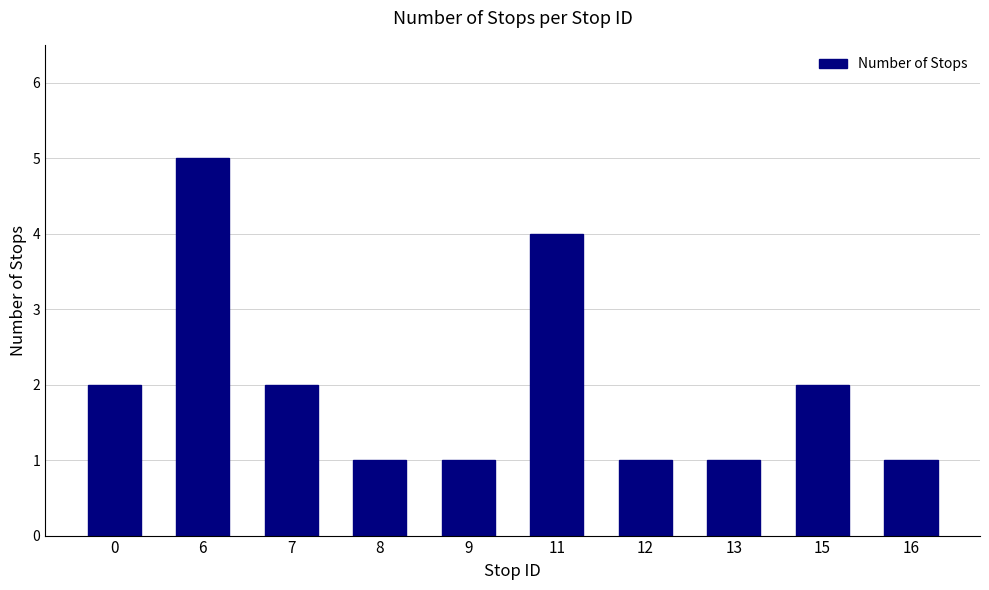

Reading right to left, list all the values displayed in this chart.

1	2	1	1	4	1	1	2	5	2